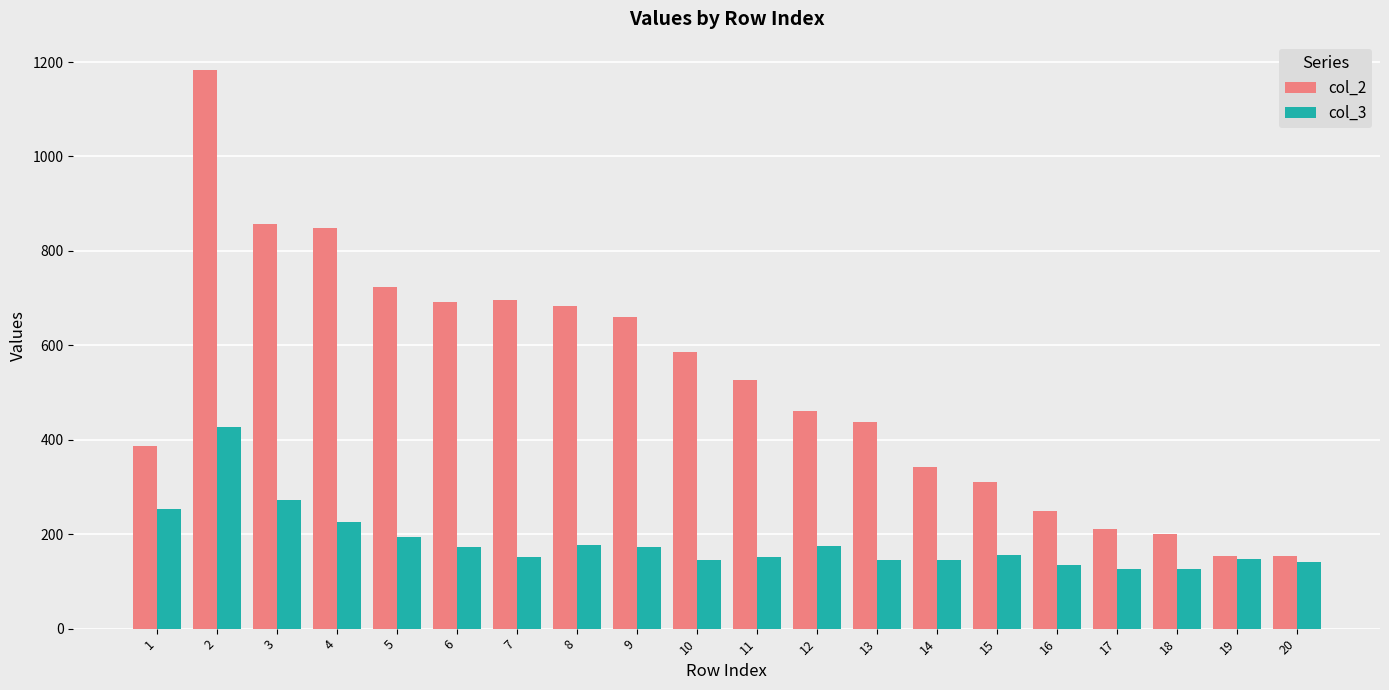

What is the difference between the highest and lowest values at 2?

756